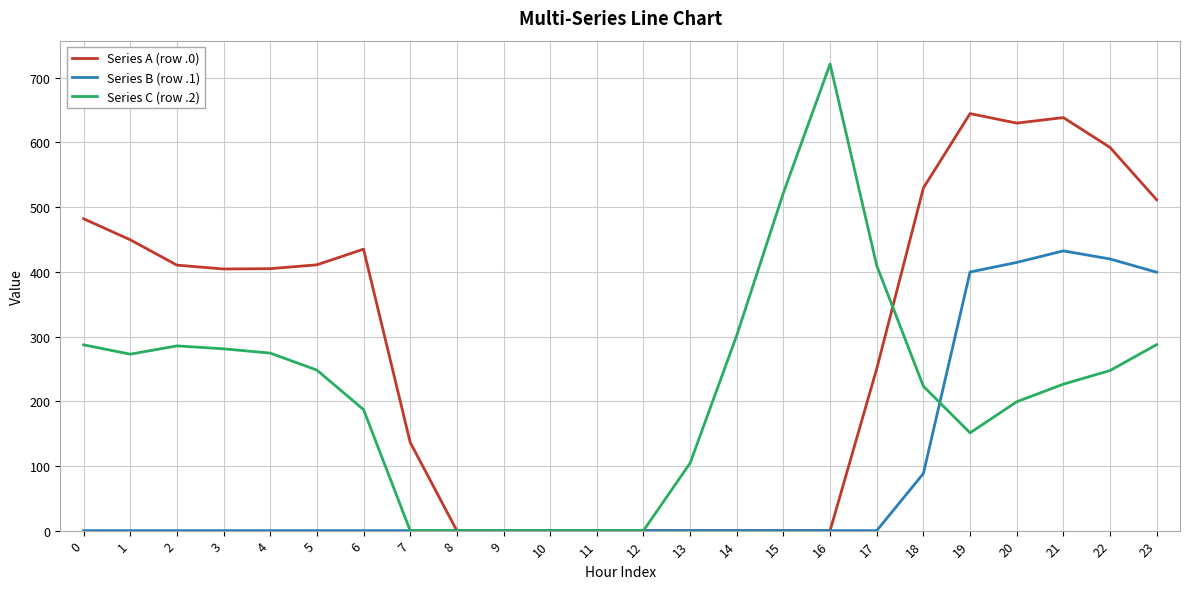

True or false: Series C (row .2) and Series B (row .1) cross at least once.

True